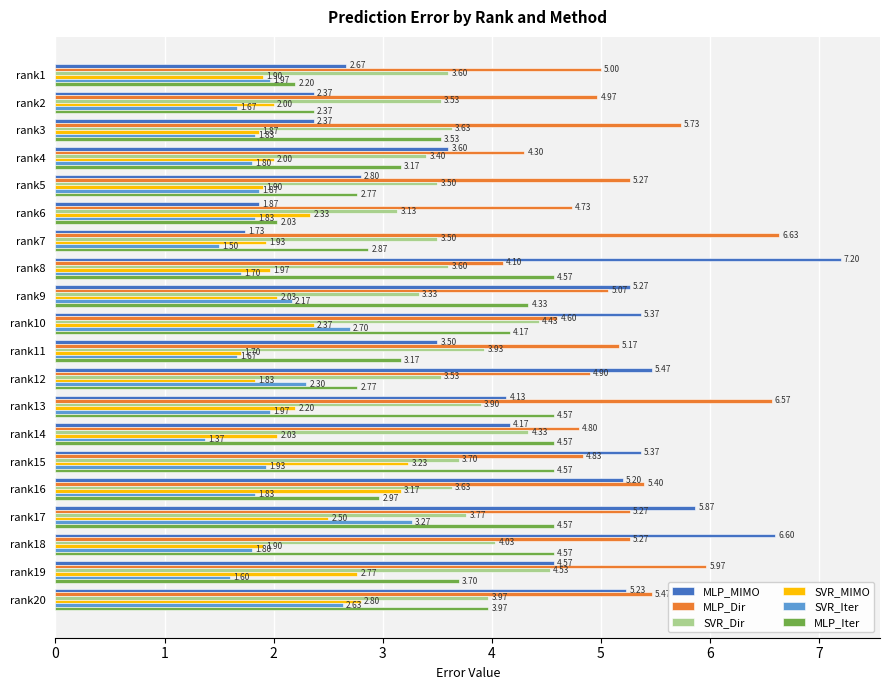

What is the sum of the SVR_Dir values at rank11 and rank15?

7.6